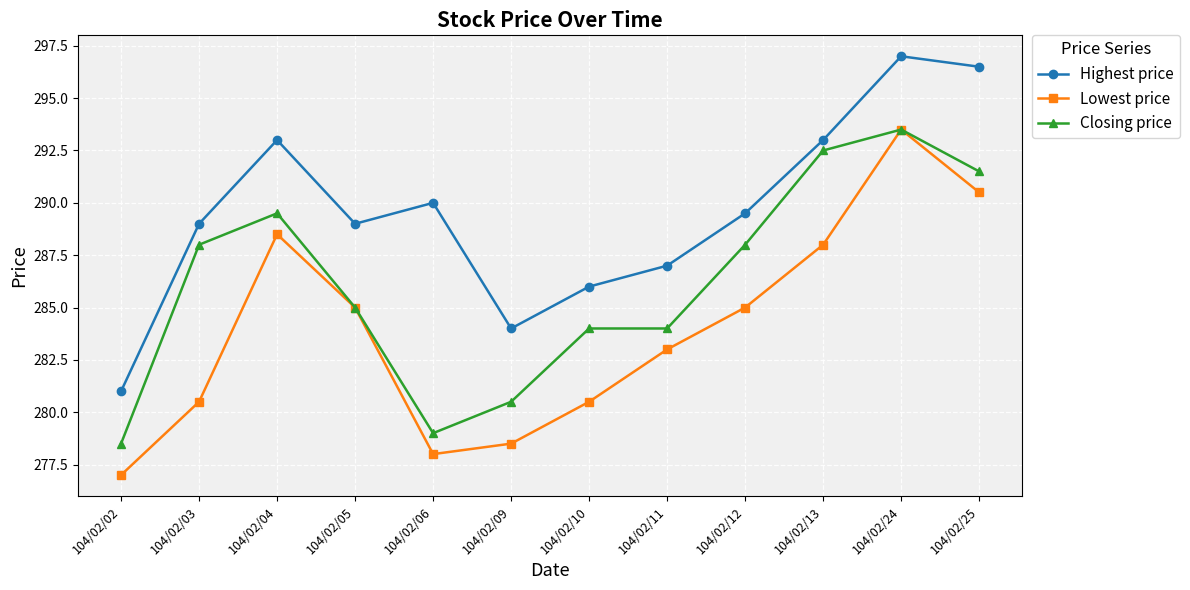

Count the number of categories in the chart.

12